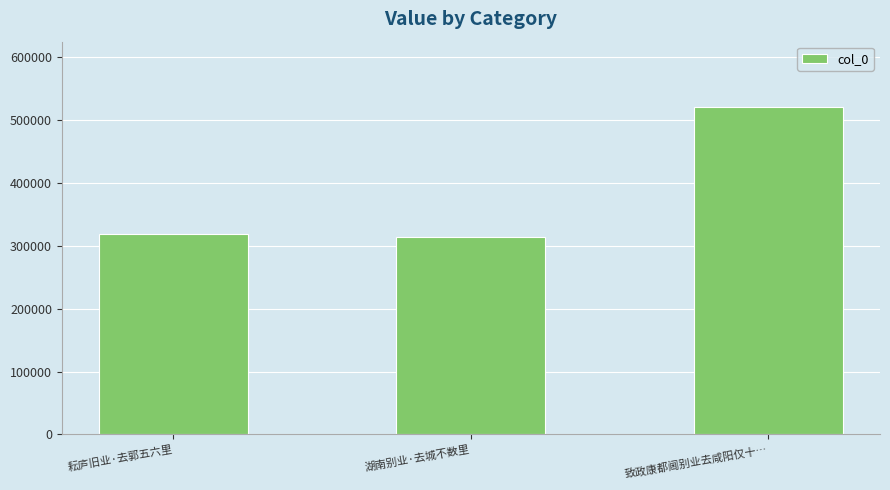

The value at 耘庐旧业·去郭五六里 is 446644. True or false?

False